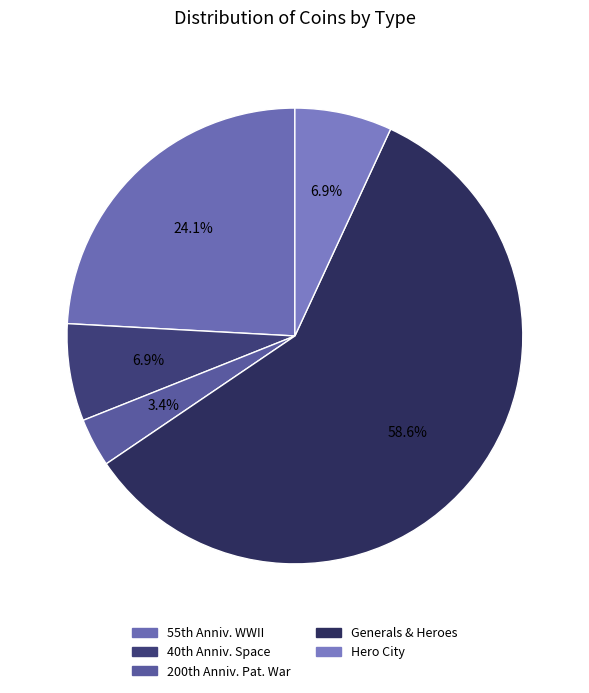

To the nearest percent, what is the average slice percentage?

20%